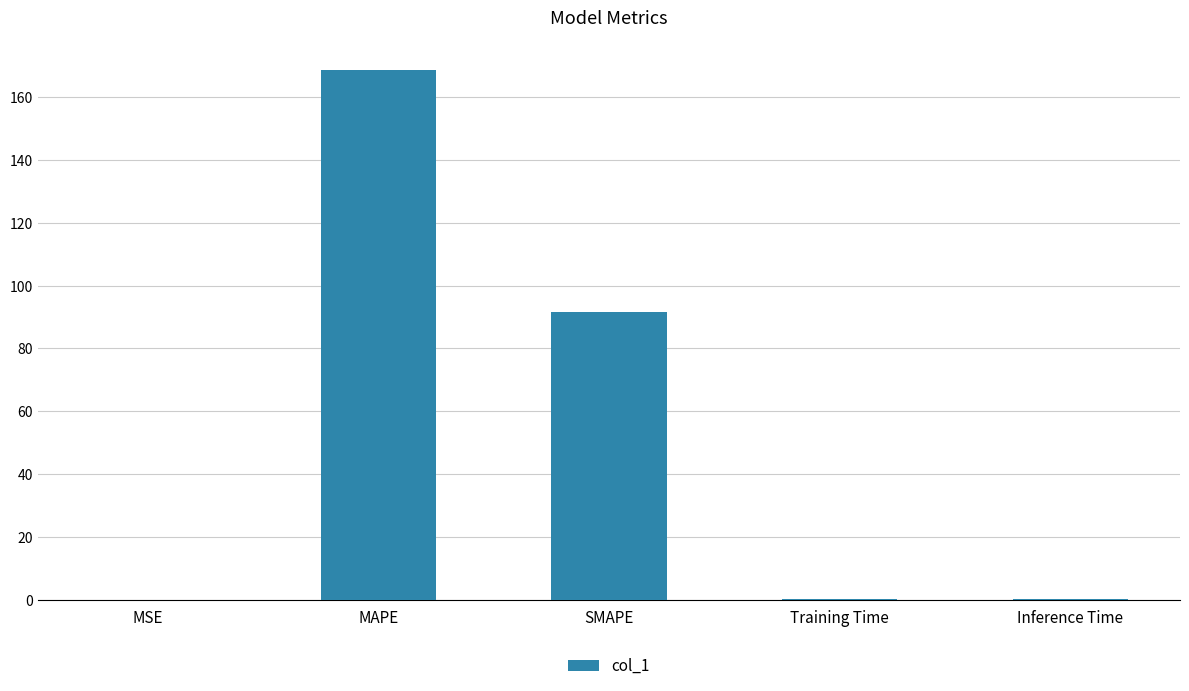

How many distinct data groups are displayed?

1